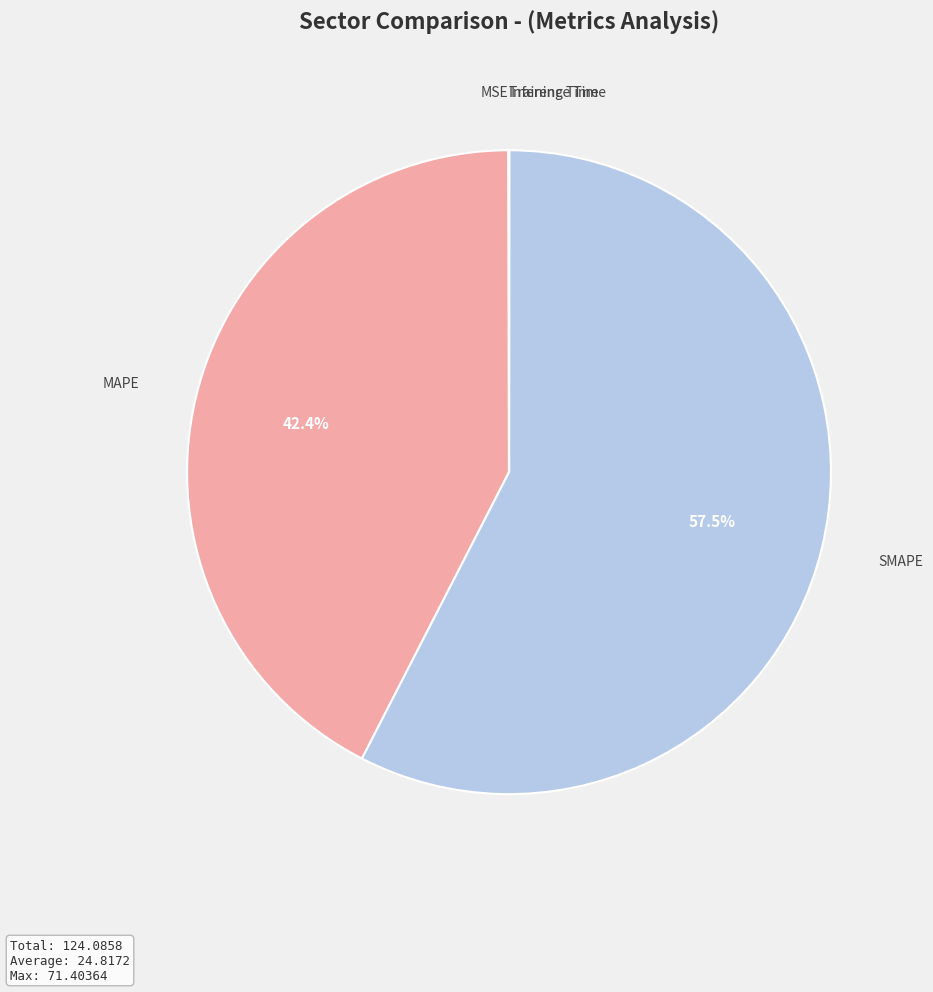

What is the smallest slice in the pie chart?

Inference Time